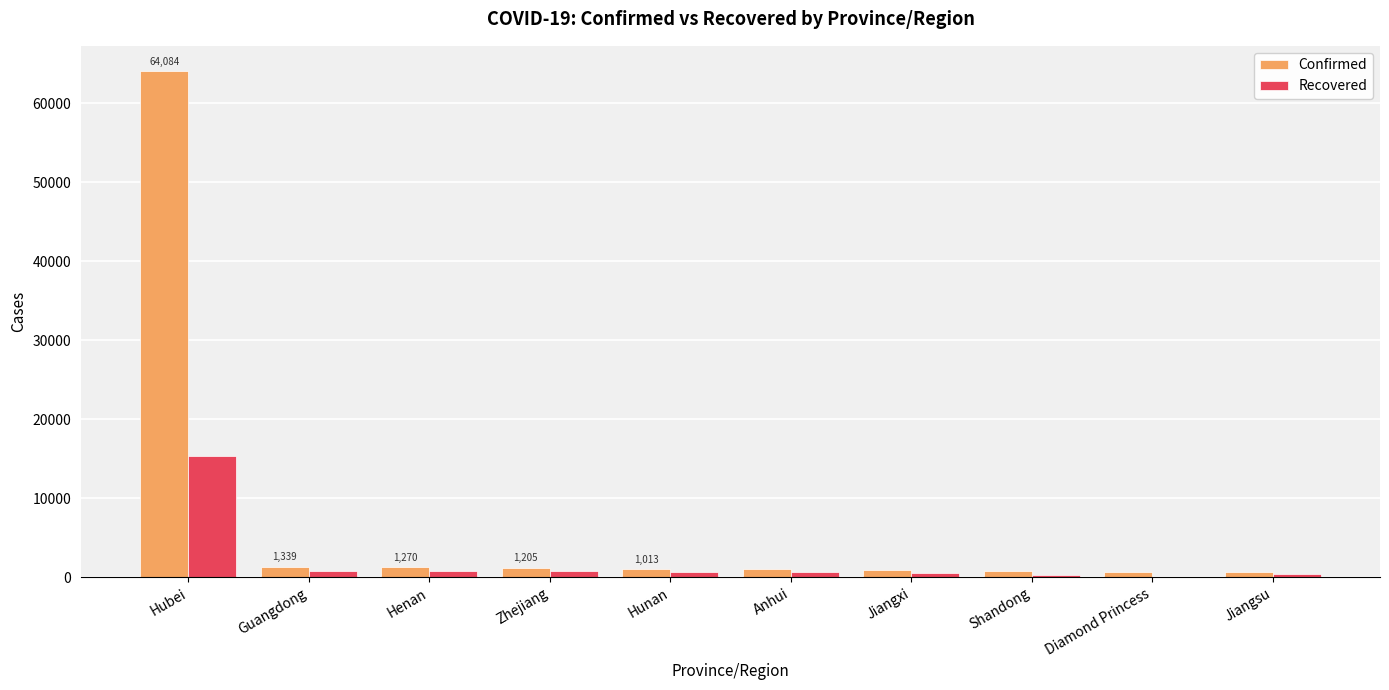

Which series has the largest total across all categories?

Confirmed